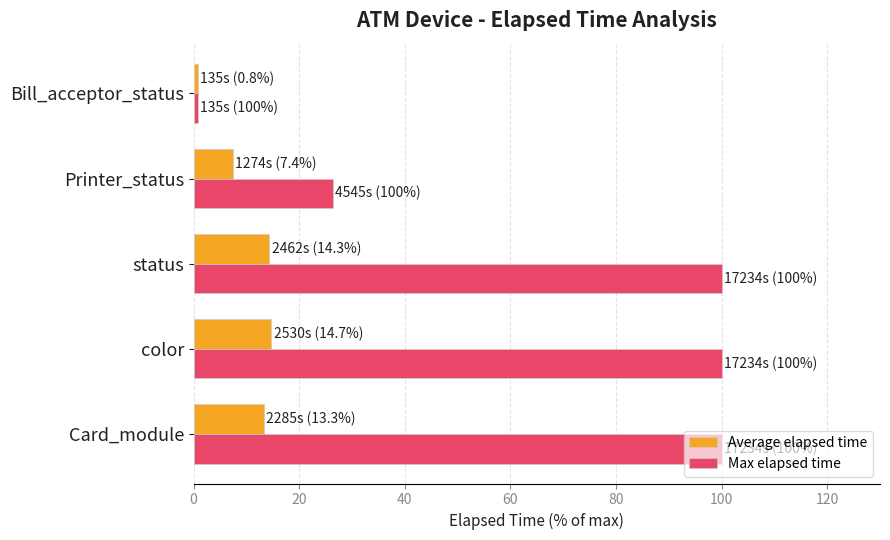

List the series in order of their peak value, lowest first.

Average elapsed time, Max elapsed time